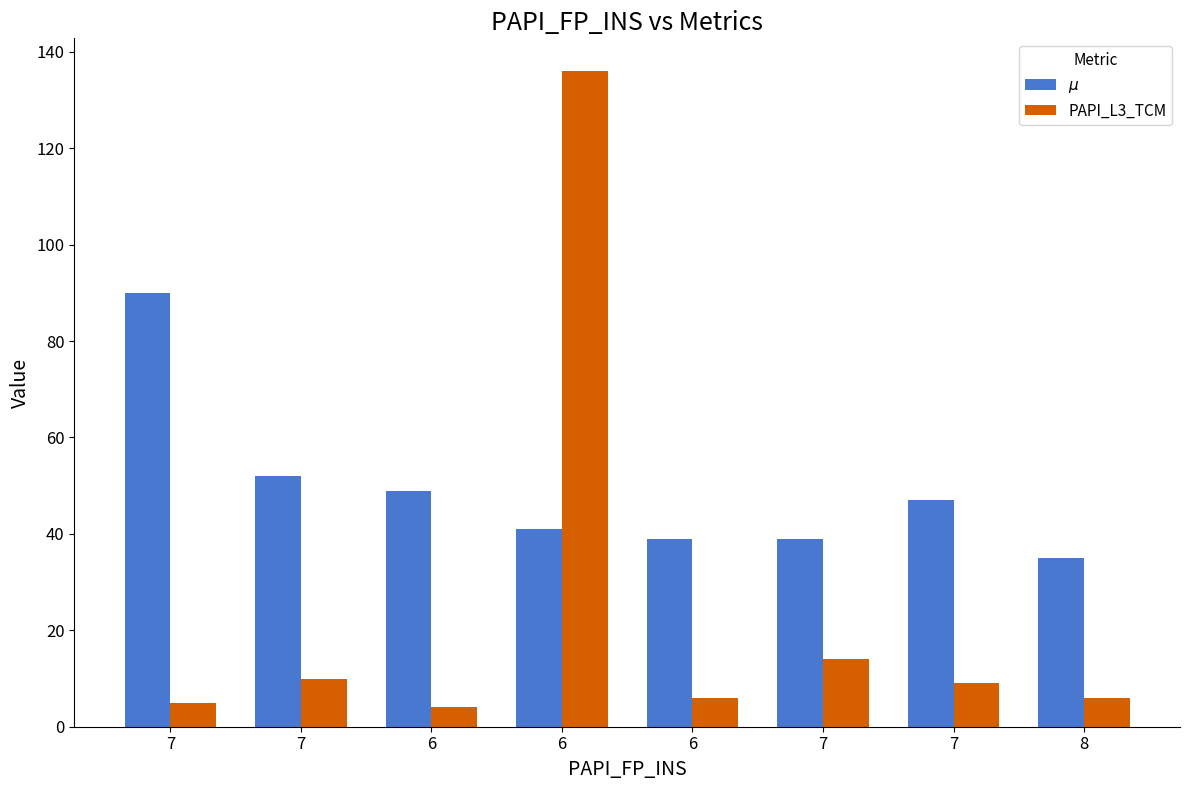

What is the average value of the $\mu$ series?

49